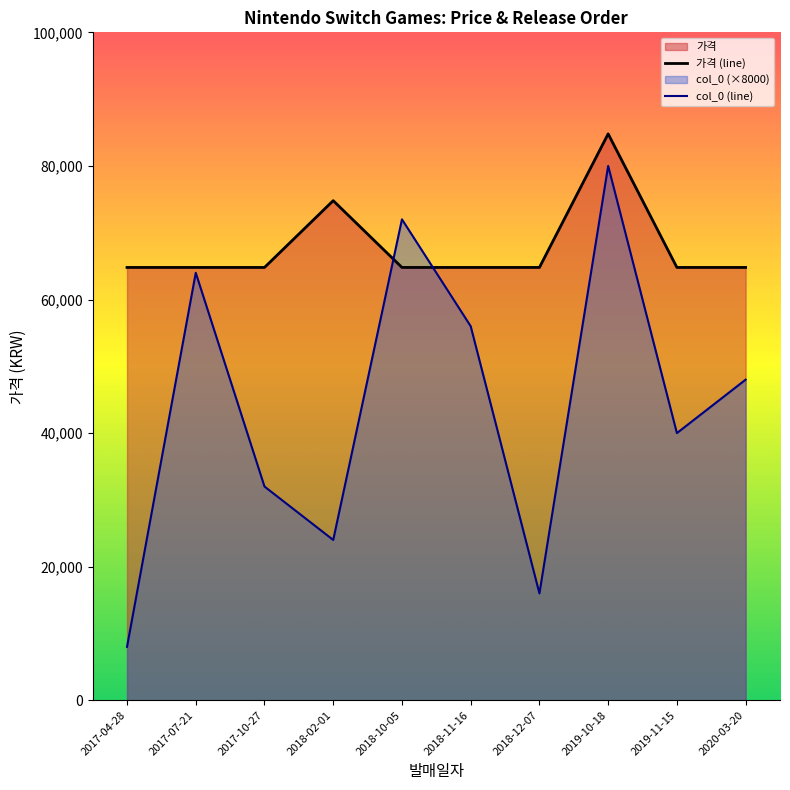

What is the highest value of the col_0 (line) series?

80000